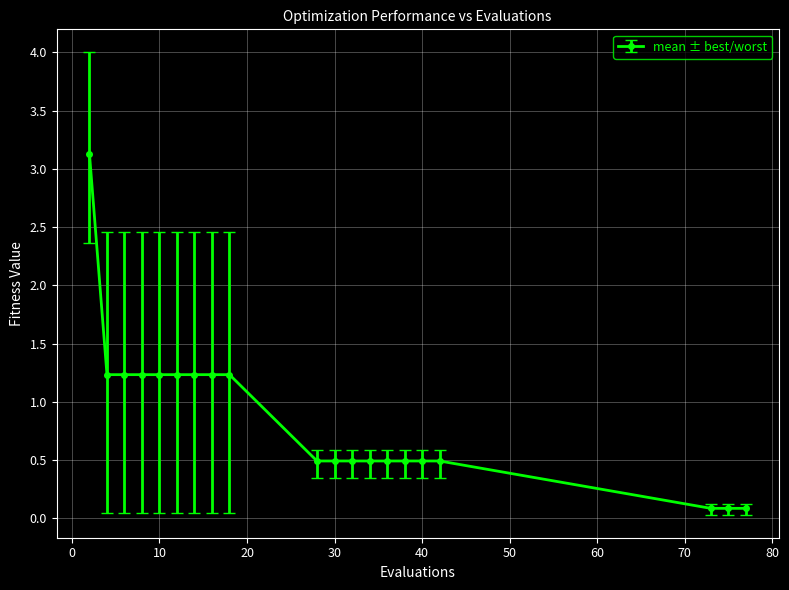

What is the sum of all values?

17.2